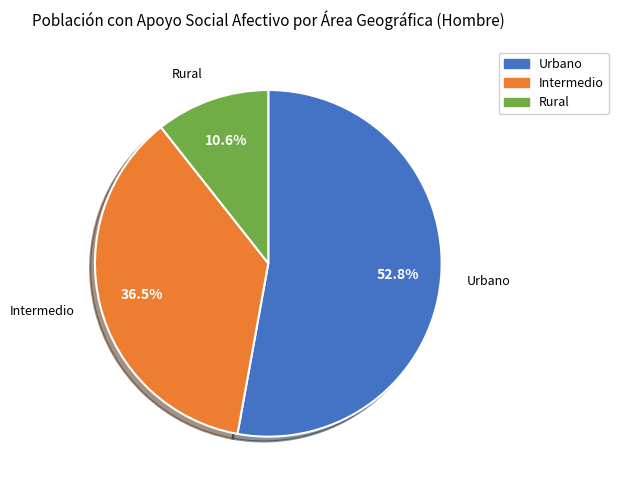

Which slice represents more than half of the pie?

Urbano